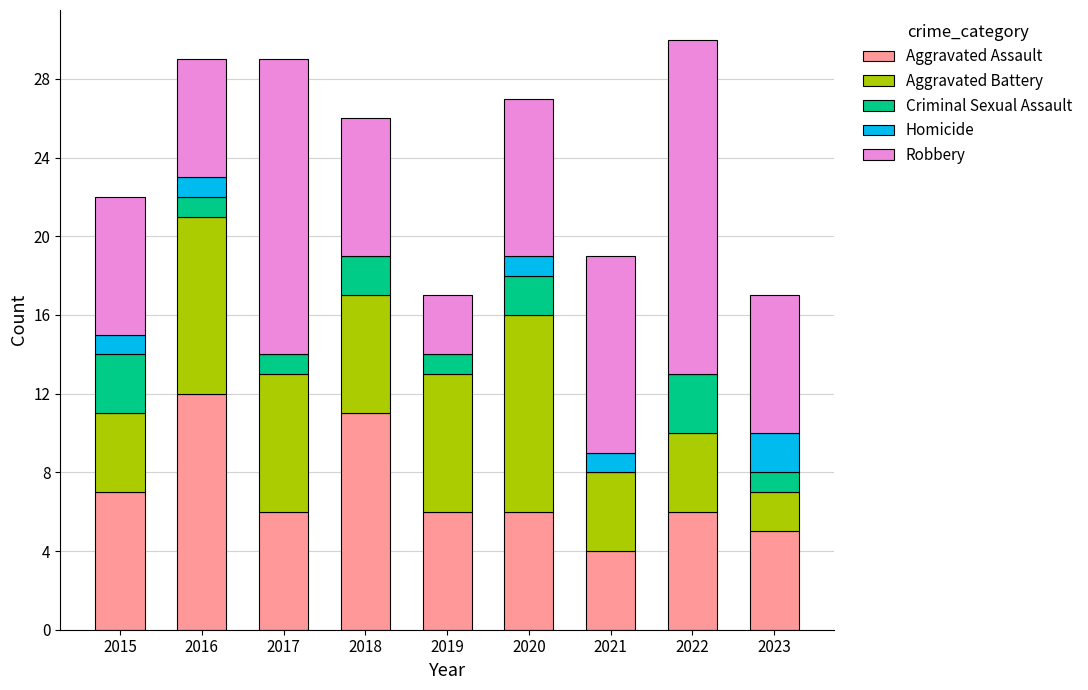

What is the highest value of the Aggravated Assault series?

12